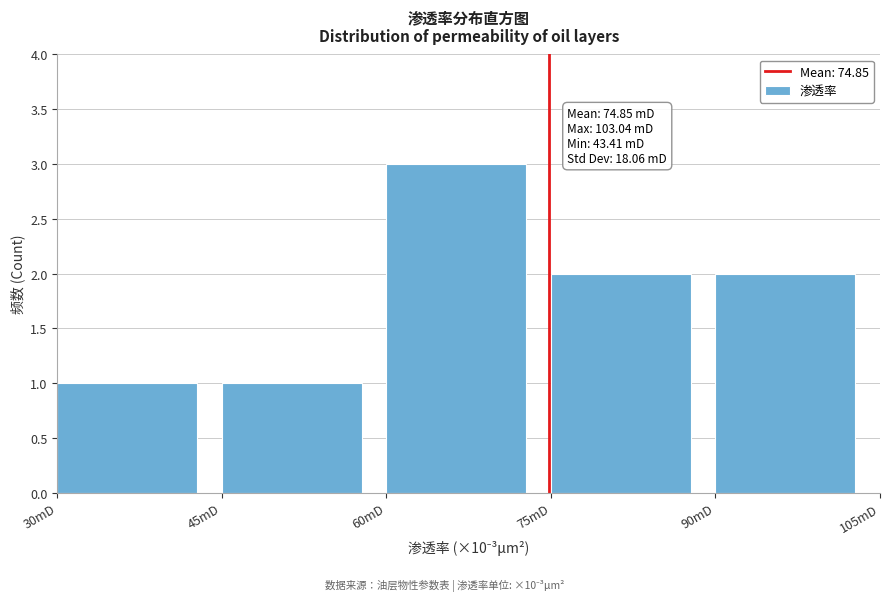

Which range on the x-axis has the tallest bar?

60 to 75